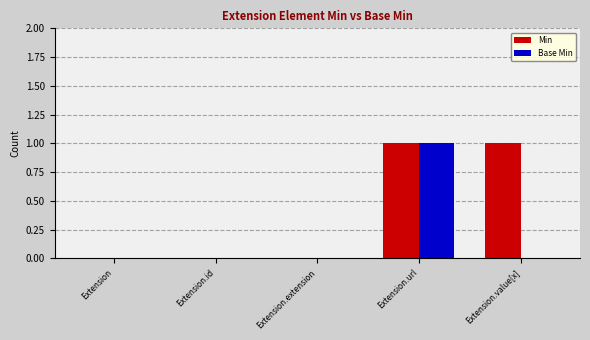

At which category is the sum across all series the highest?

Extension.url